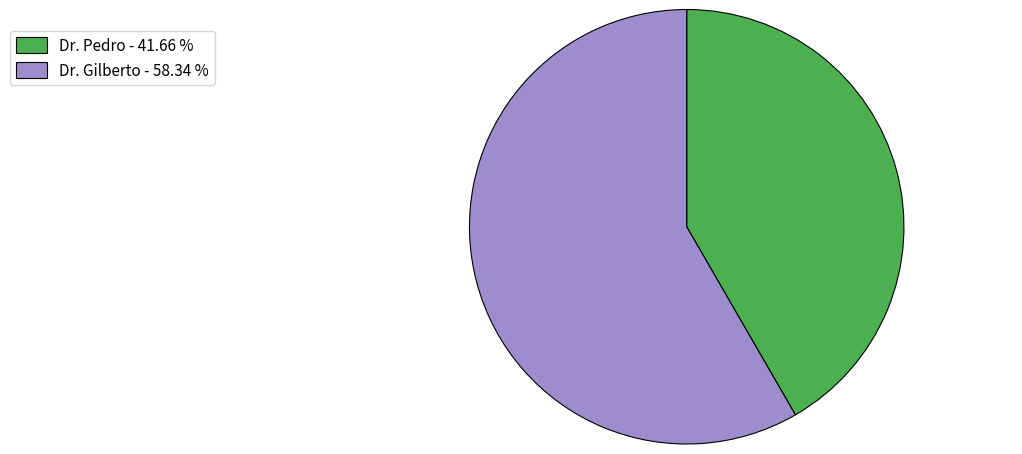

Which category has the biggest portion of the pie?

Dr. Gilberto